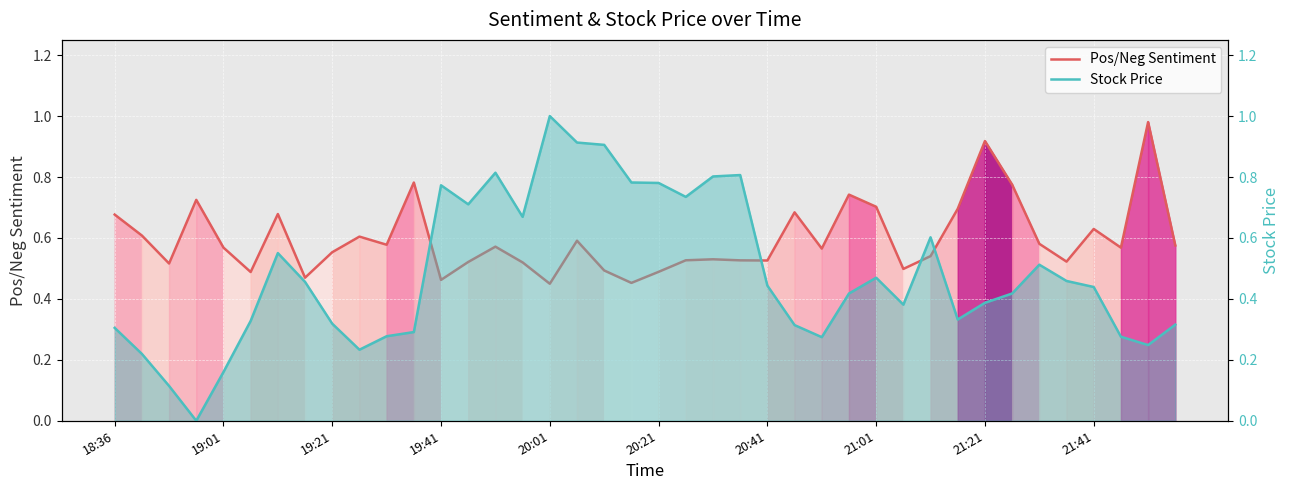

List the series in order of their overall mean, highest first.

Pos/Neg Sentiment, Stock Price